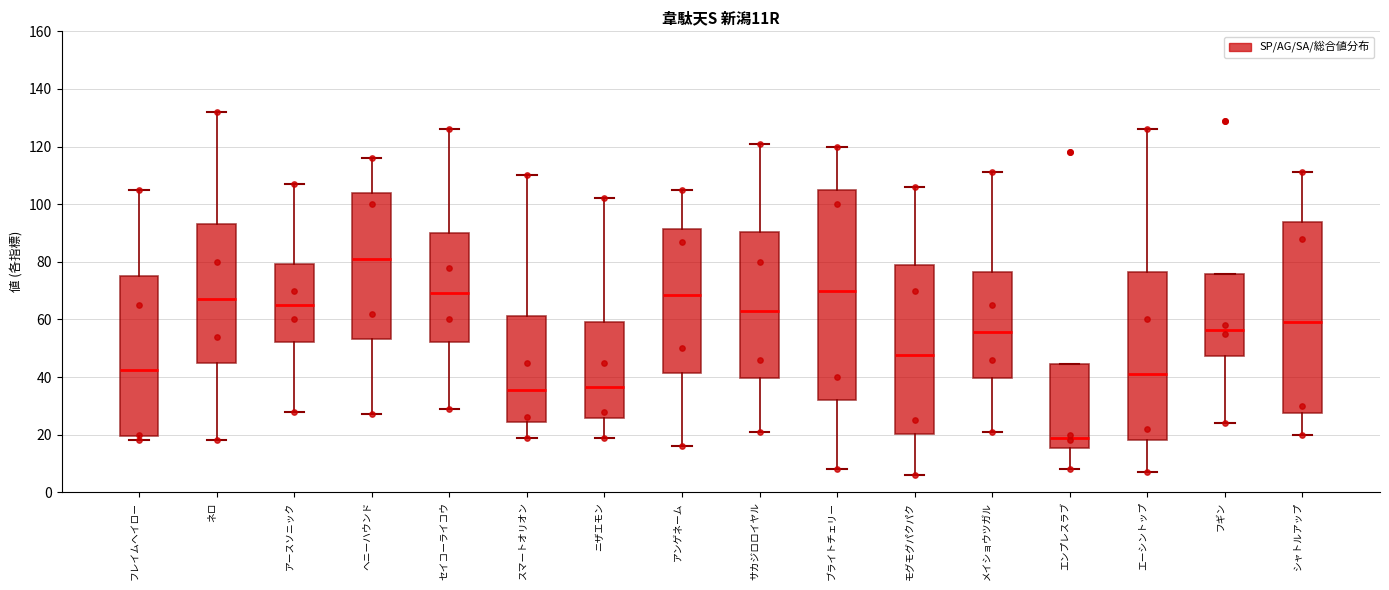

Which box's median line is the highest?

ヘニーハウンド